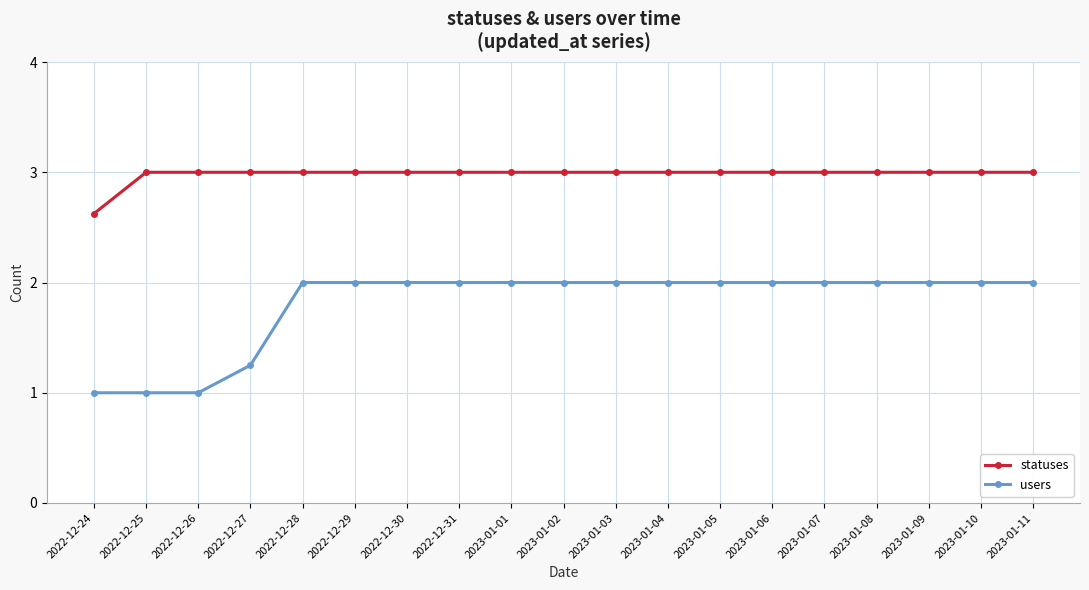

What is the spread (max minus min) of values at 2023-01-11?

1.0